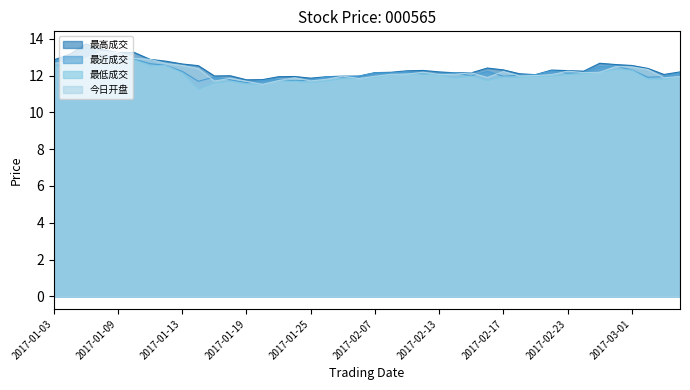

How many distinct data groups are displayed?

4